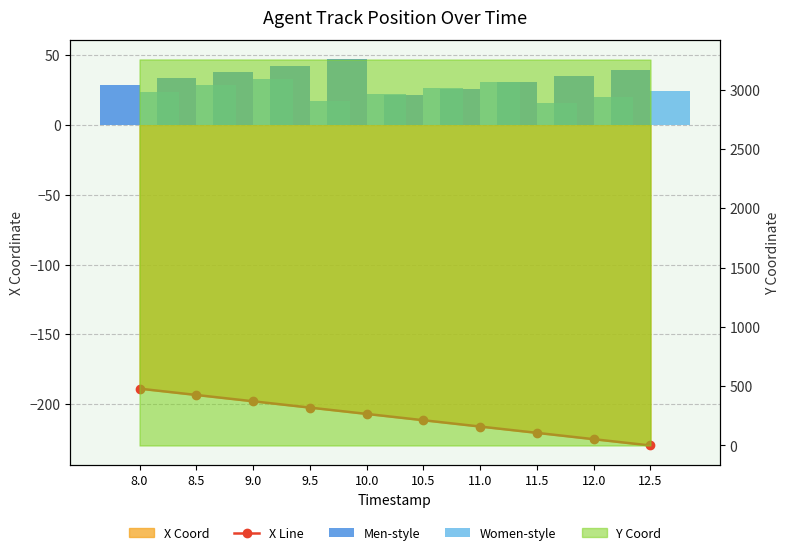

Reading left to right, list all the values displayed in this chart.

X Line: -188.9	-193.5	-198.0	-202.5	-207.0	-211.6	-216.1	-220.6	-225.2	-229.7
Men-style: 28.9	33.5	38.0	42.5	47.0	21.6	26.1	30.6	35.2	39.7
Women-style: 23.9	28.5	33.0	17.5	22.0	26.6	31.1	15.6	20.2	24.7